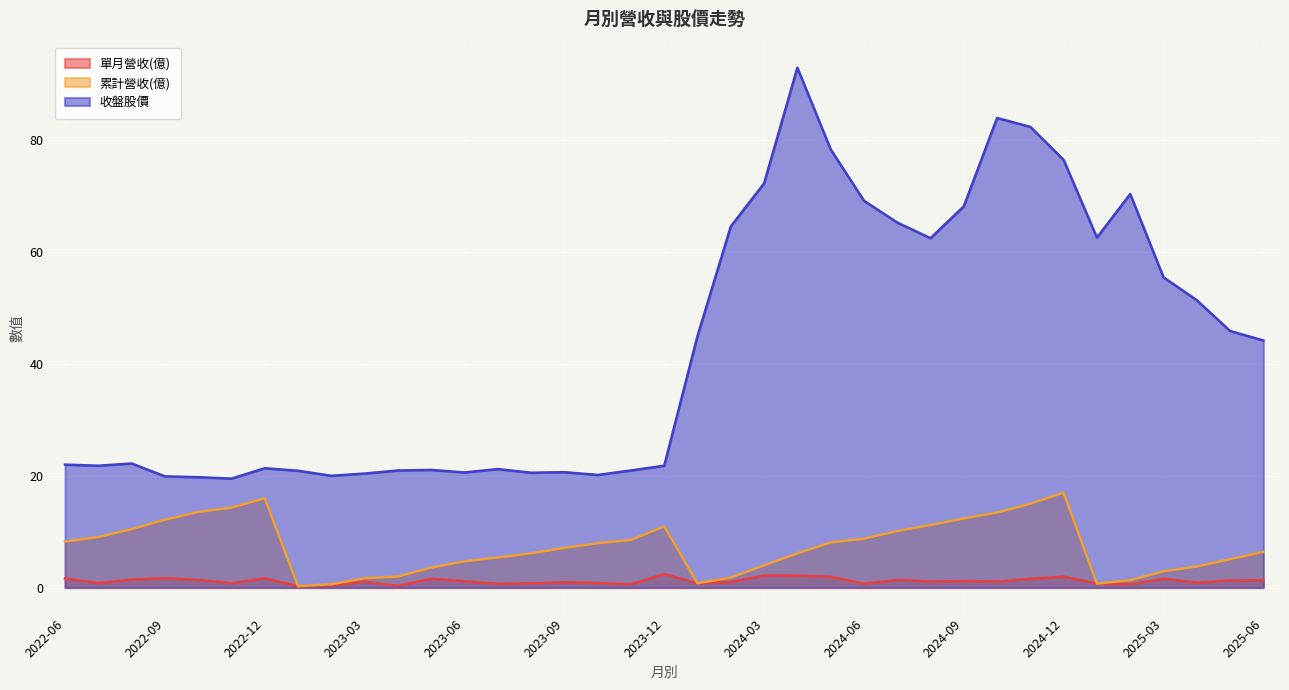

In 累計營收(億), how many points are higher than both neighbors (excluding endpoints)?

3